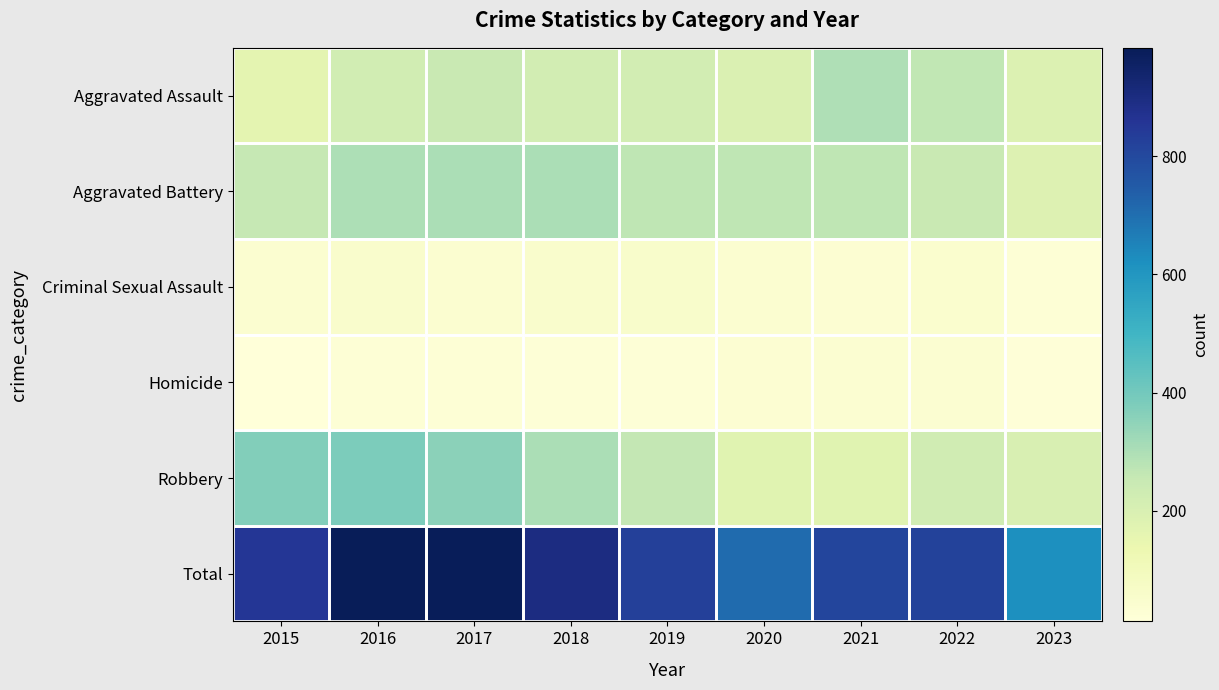

At which category is the sum across all series the highest?

2016